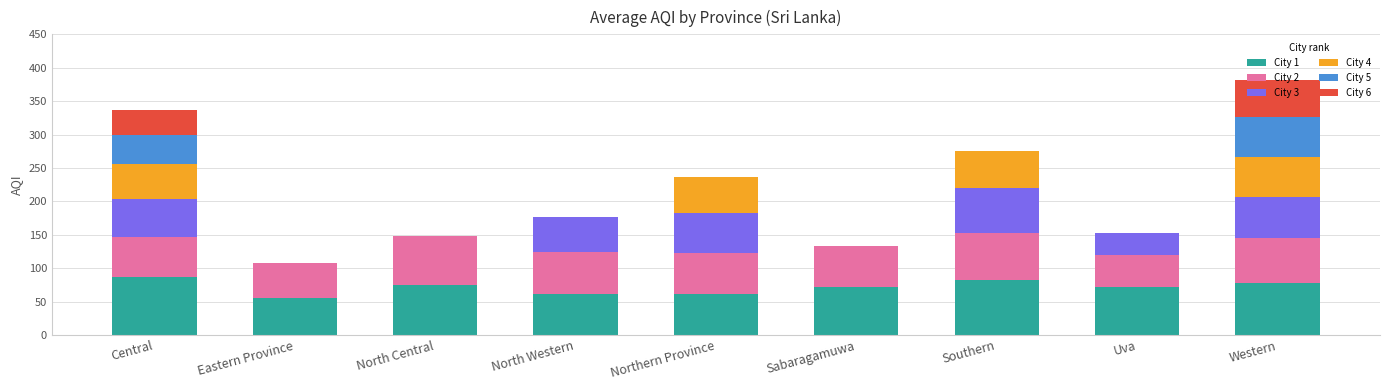

What is the total value across all series at Northern Province?

237